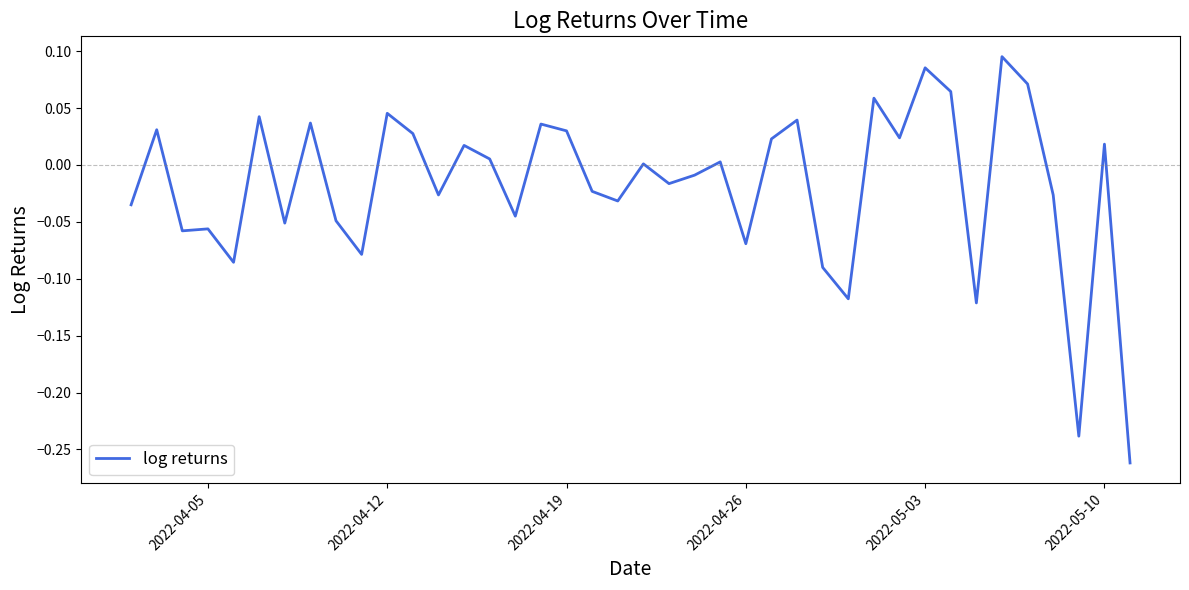

What is the difference between the maximum and minimum values?

0.4